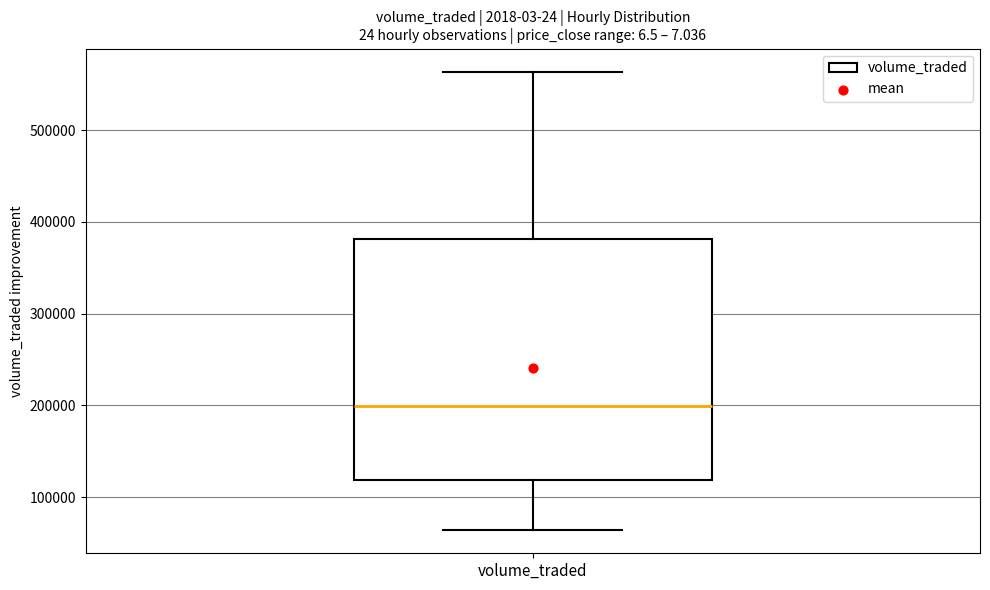

Transcribe this box plot: give where the median line is, the range the box spans, and where the two whiskers end, as read against the y-axis. The values are not printed on the chart, so give them approximately, as read against the axis.

median 200000, box 120000 to 380000, whiskers 60000 to 560000